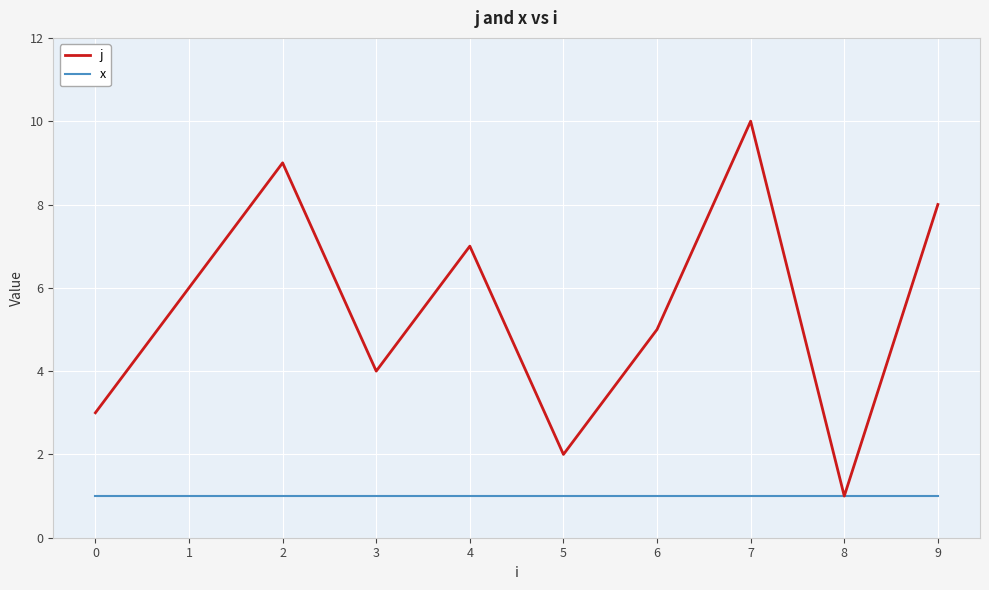

What is the maximum value for j?

10